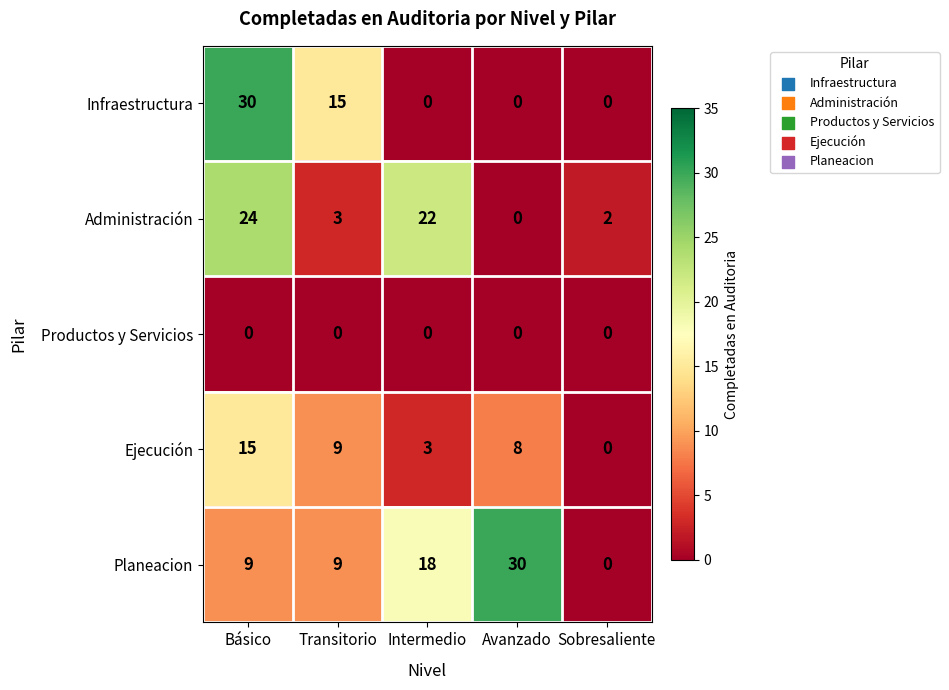

The value of Planeacion at Avanzado is 9. True or false?

False